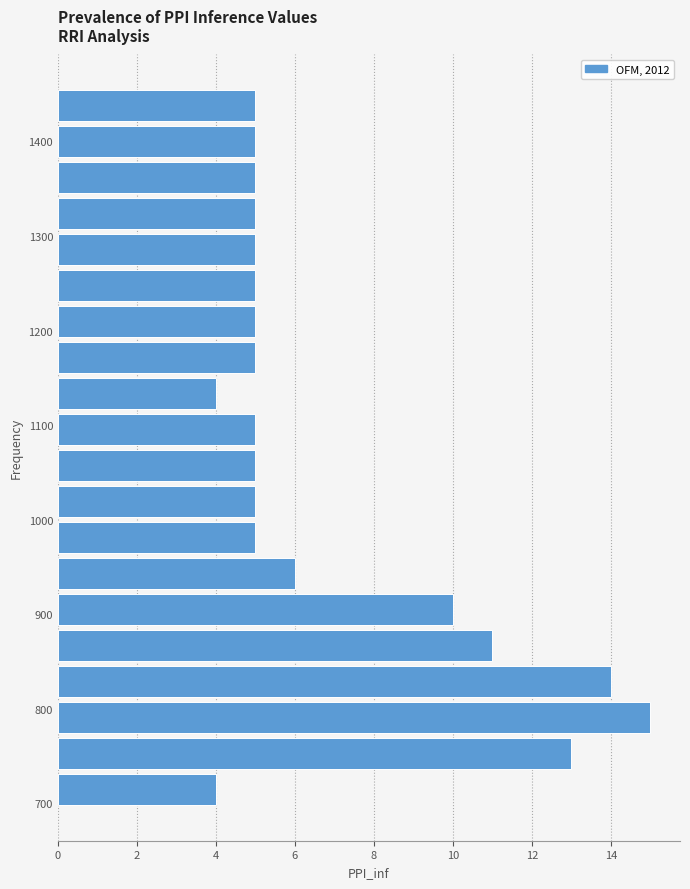

Around what value on the y-axis is the longest bar? Give the approximate position of its centre, as read against the axis.

790